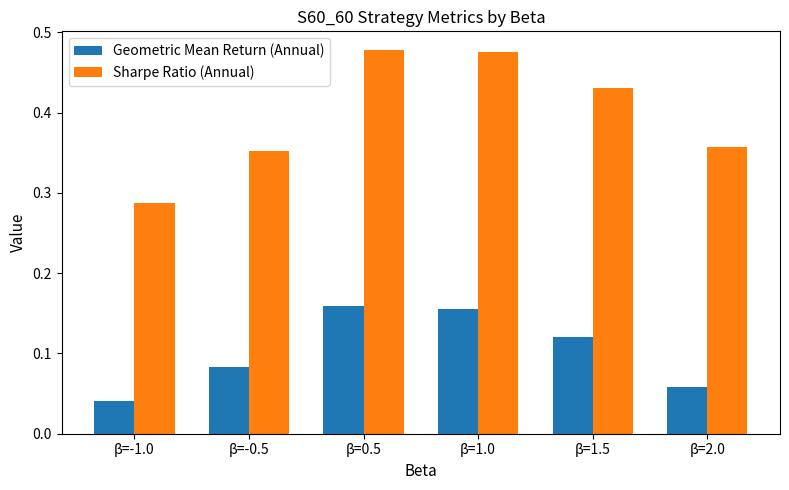

Which series changed the most between β=-1.0 and β=-0.5?

Sharpe Ratio (Annual)